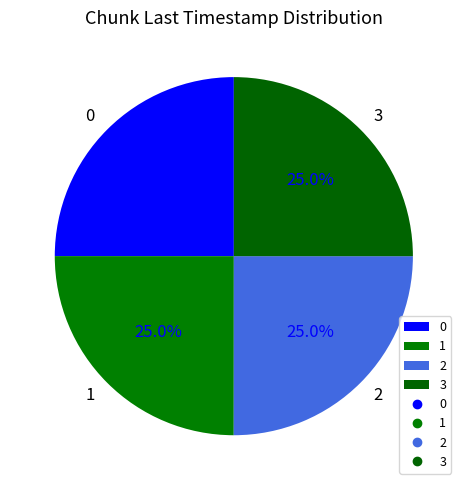

What is the ratio of the value at 0 to the value at 1?

1.0